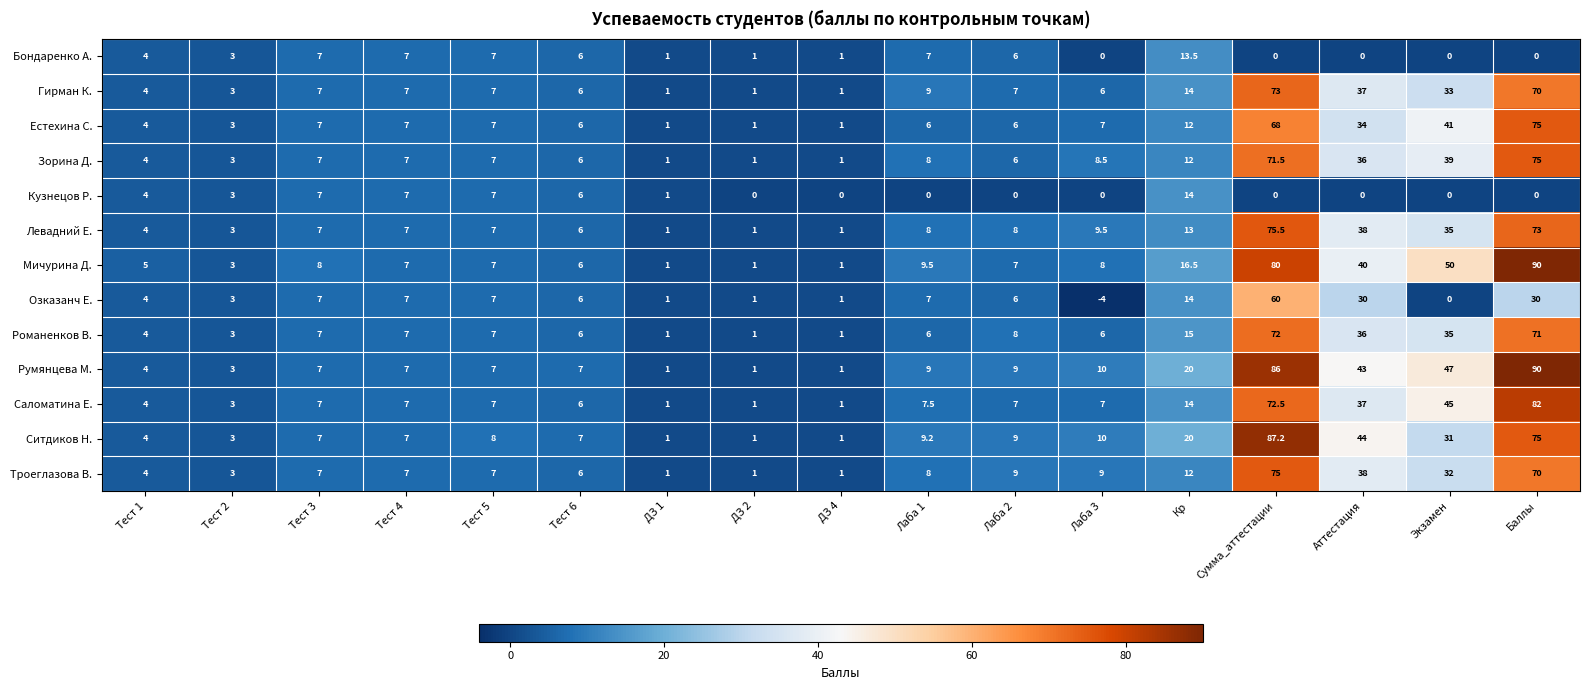

At which category does the chart reach its peak across all series?

Баллы